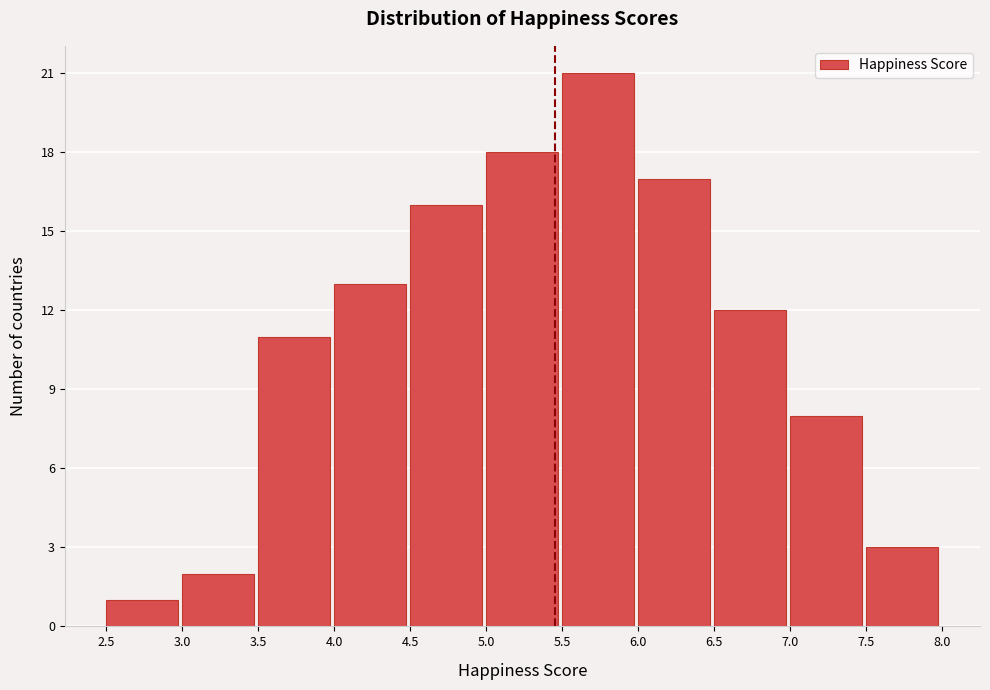

Reading left to right, list every bar in this chart as the range it spans on the x-axis followed by its height. The values are not printed on the chart, so give them approximately, as read against the axis.

2.5 to 3.0: 1
3.0 to 3.5: 2
3.5 to 4.0: 11
4.0 to 4.5: 13
4.5 to 5.0: 16
5.0 to 5.5: 18
5.5 to 6.0: 21
6.0 to 6.5: 17
6.5 to 7.0: 12
7.0 to 7.5: 8
7.5 to 8.0: 3